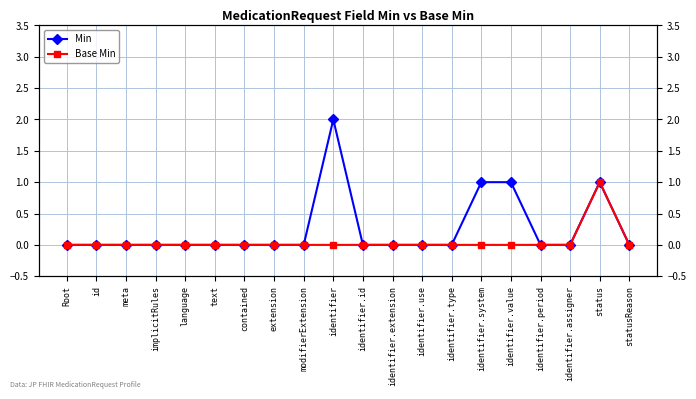

Which label corresponds to the smallest value in the chart?

Root